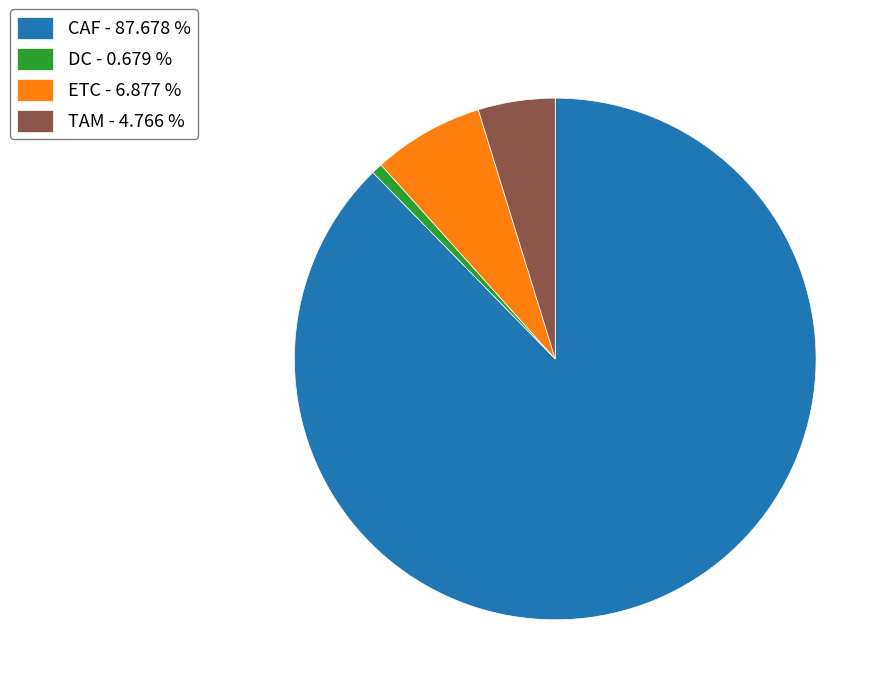

Is there a majority slice in this chart?

Yes